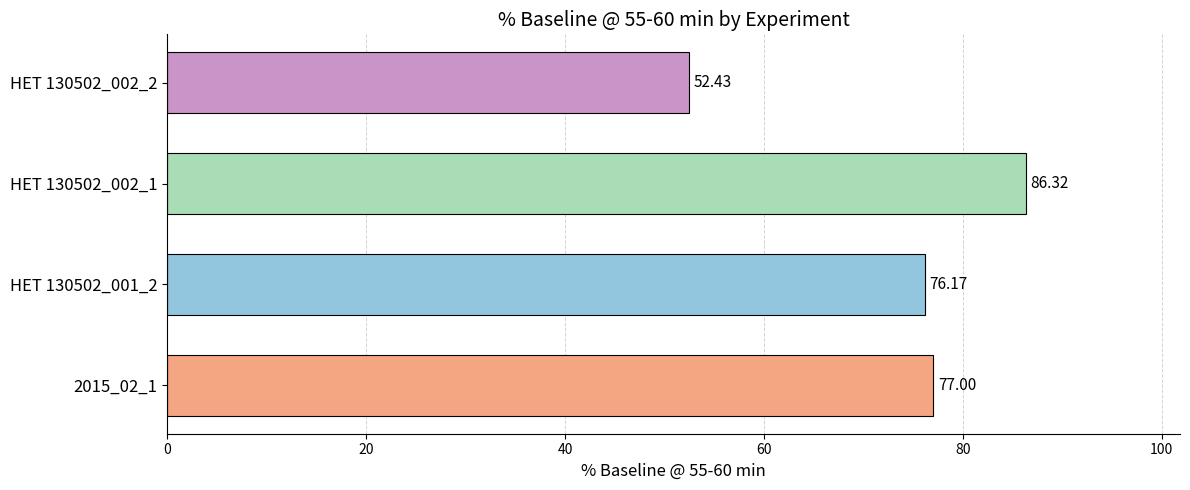

What is the difference between the second highest and minimum values?

24.6